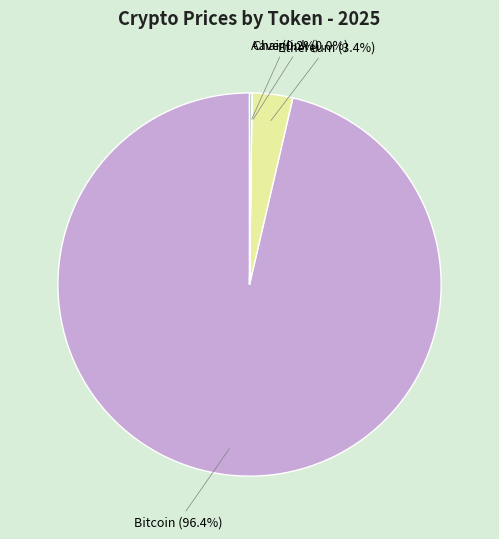

Between Ethereum and Bitcoin, which is larger?

Bitcoin